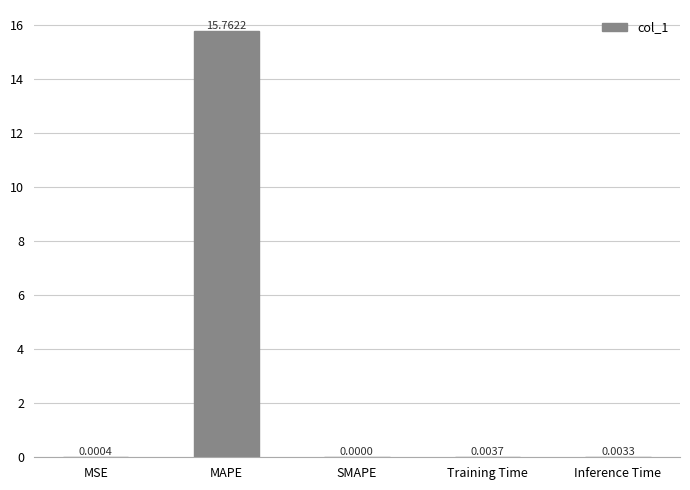

Count the number of values greater than 0.

4